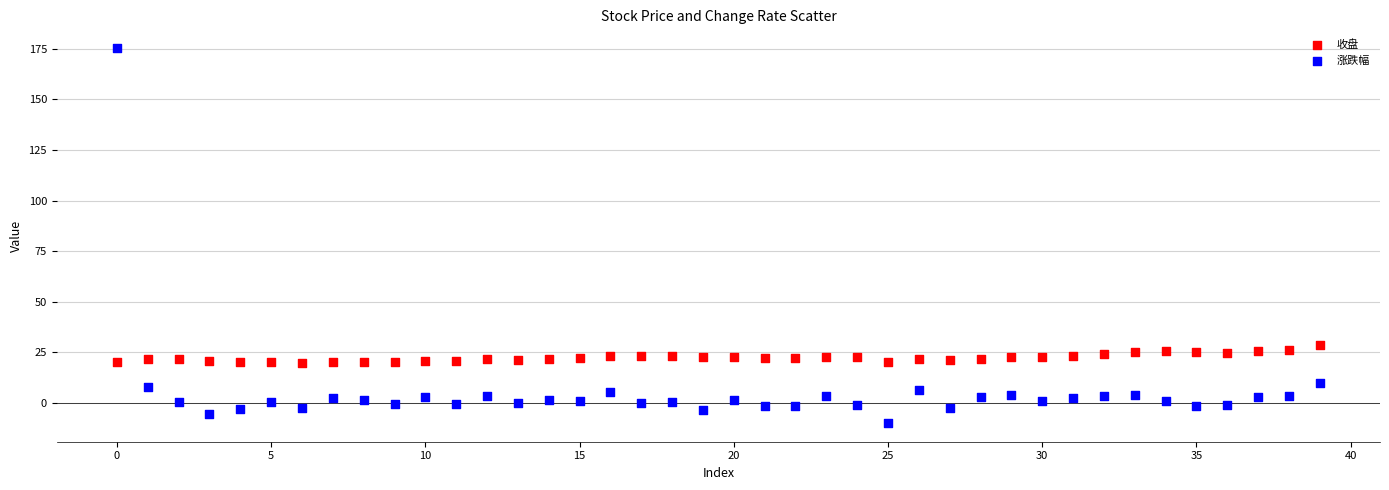

Which series reaches the maximum Y coordinate?

涨跌幅